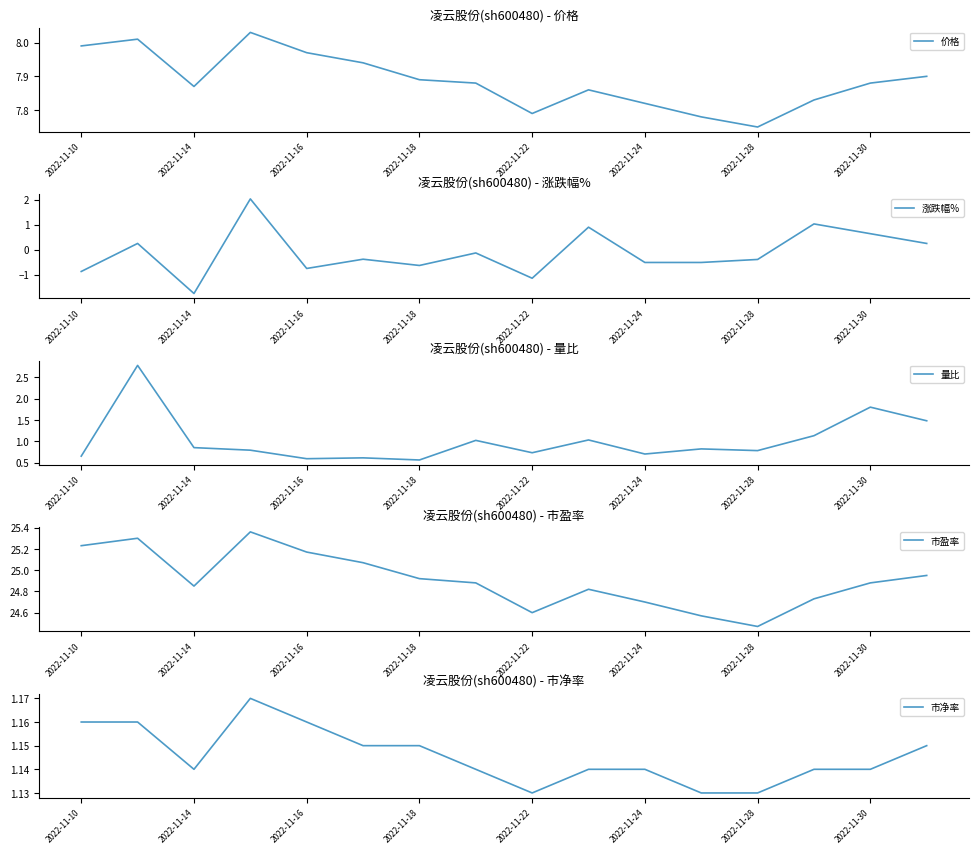

What is the total value across all series at 9?

35.8